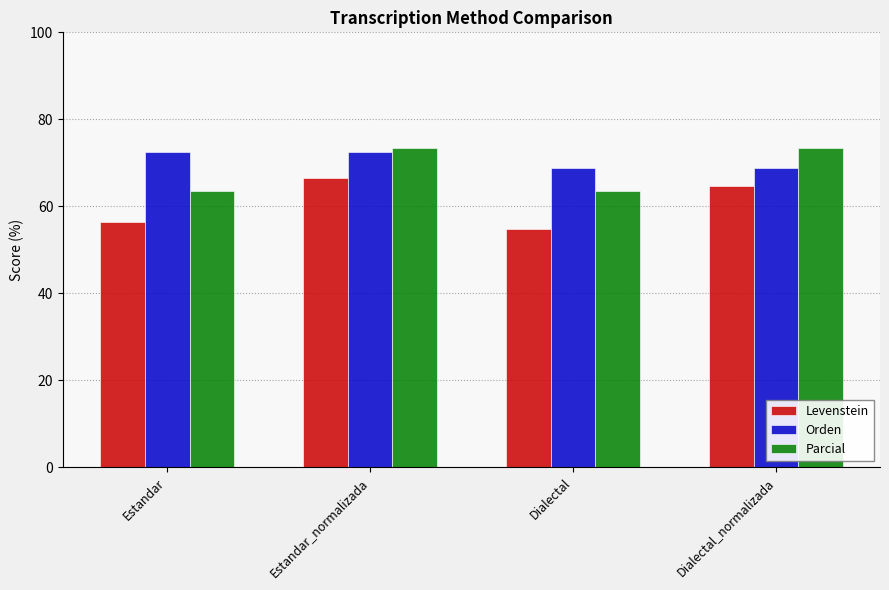

Reading left to right, list all the values displayed in this chart.

Levenstein: Estandar=56.4	Estandar_normalizada=66.4	Dialectal=54.7	Dialectal_normalizada=64.7
Orden: Estandar=72.6	Estandar_normalizada=72.6	Dialectal=68.9	Dialectal_normalizada=68.9
Parcial: Estandar=63.6	Estandar_normalizada=73.5	Dialectal=63.6	Dialectal_normalizada=73.5